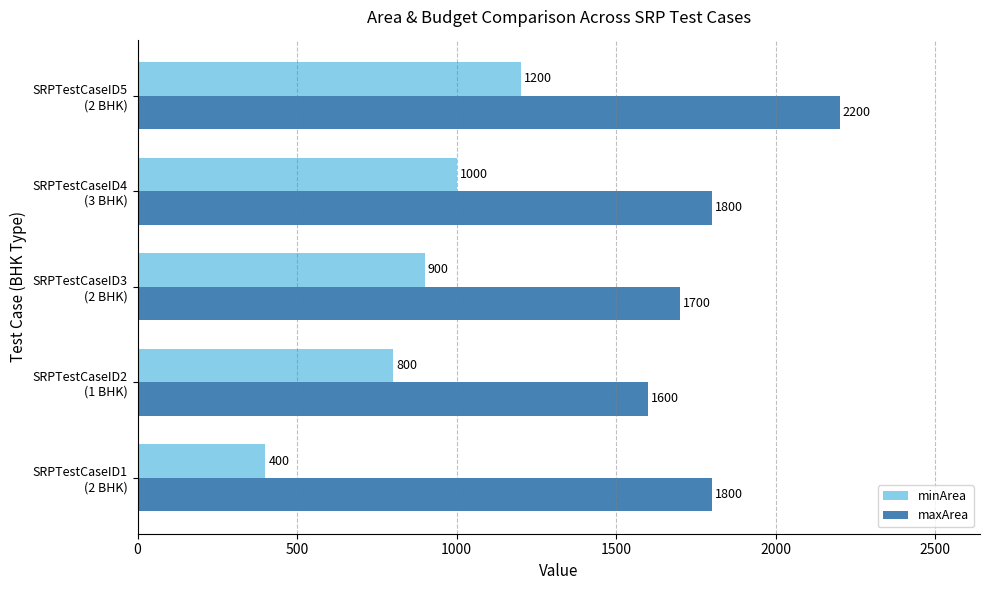

Rank the series by their maximum value, from highest to lowest.

maxArea, minArea